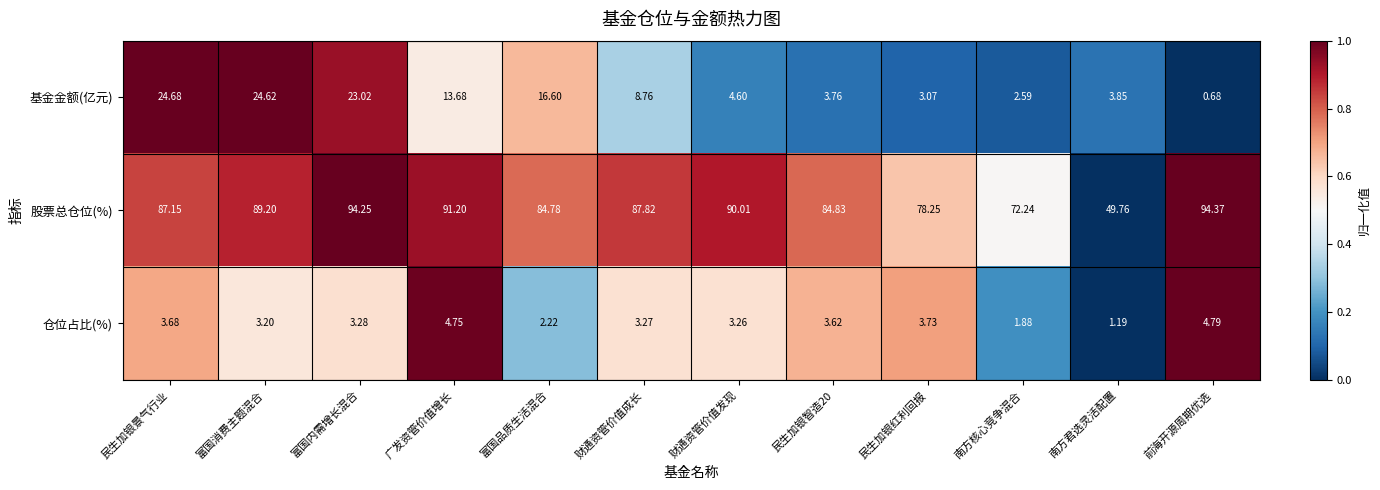

At which label does 仓位占比(%) first exceed 3?

民生加银景气行业